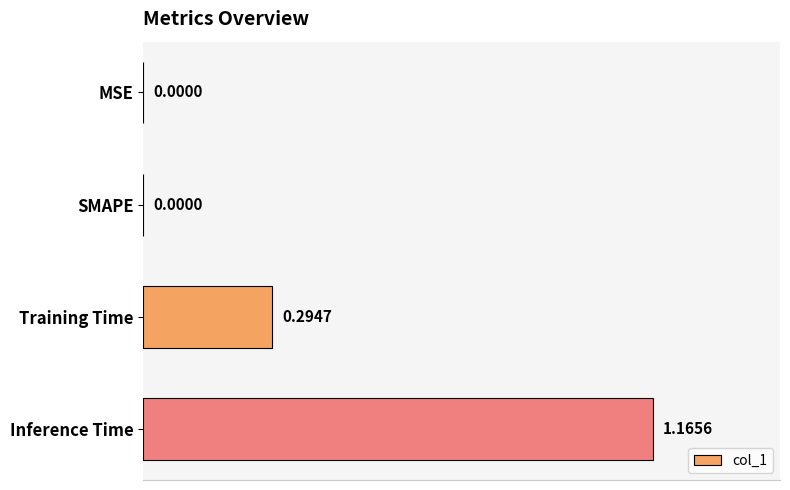

Which label corresponds to the largest value in the chart?

Inference Time